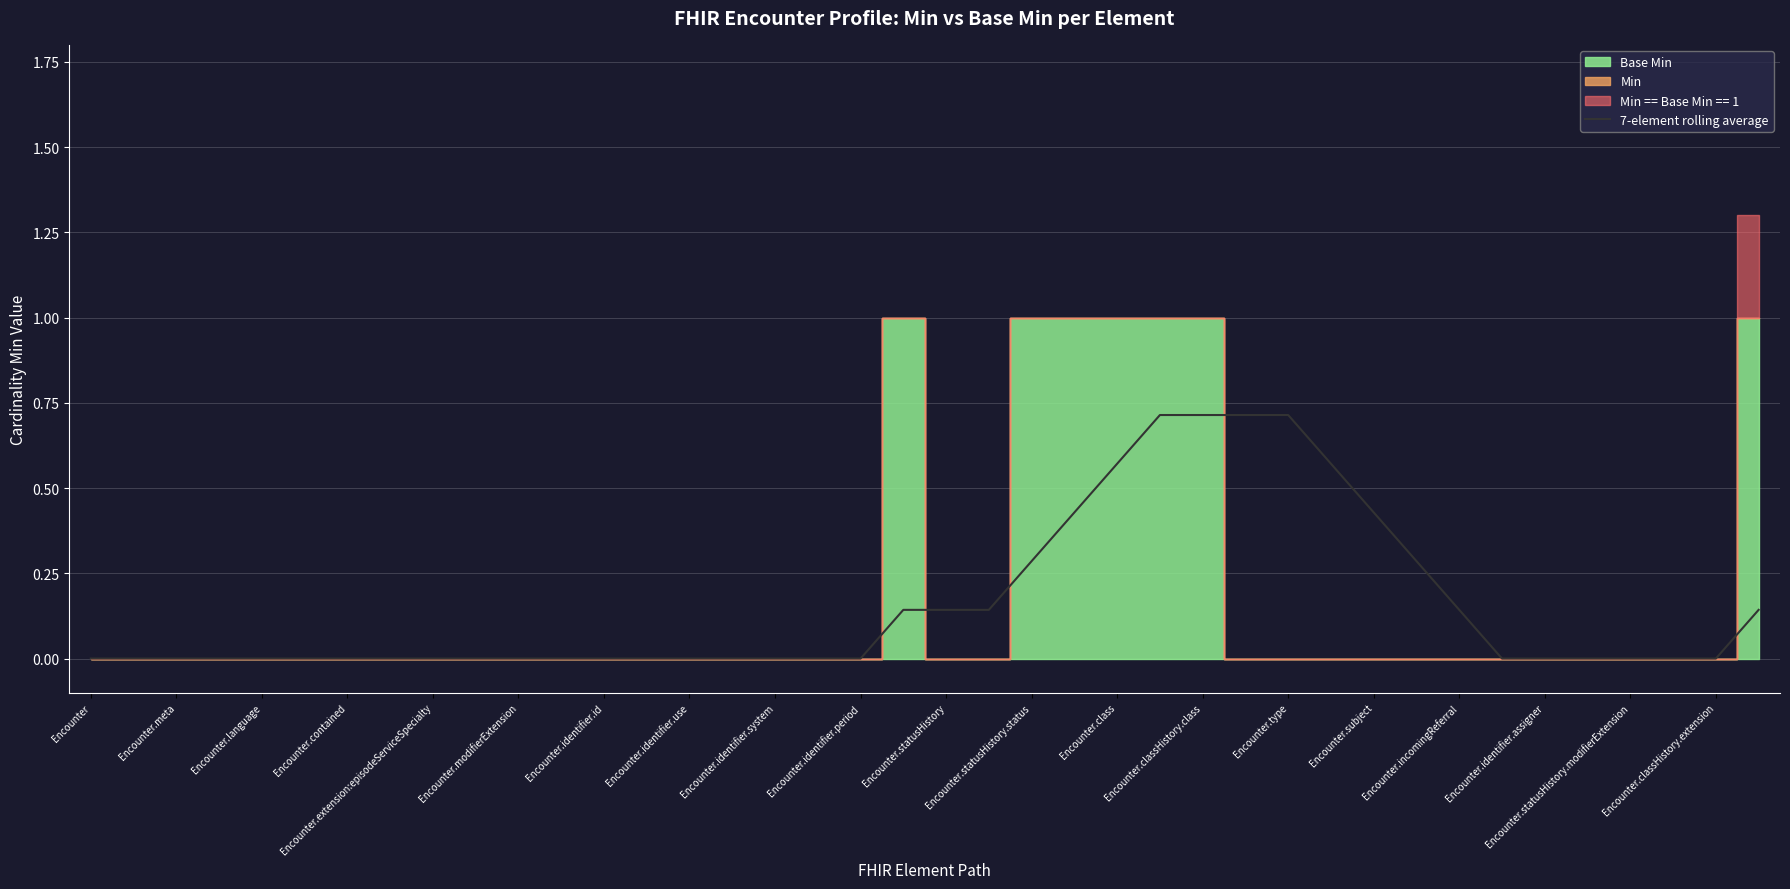

How many lines are shown in the chart?

1